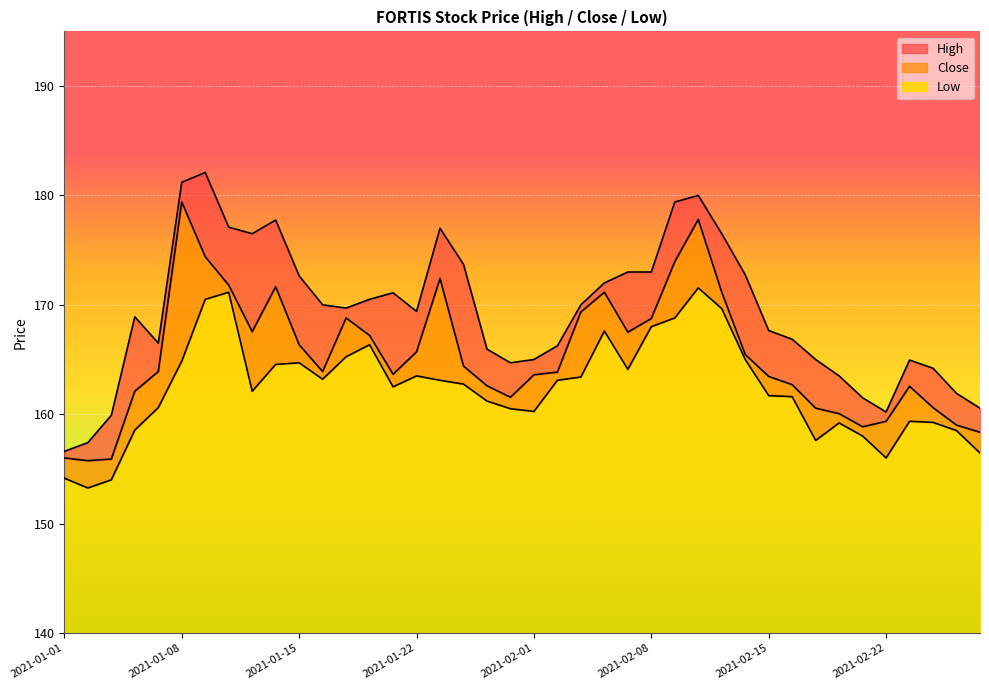

Which series changed the most between 2021-01-15 and 2021-02-02?

High